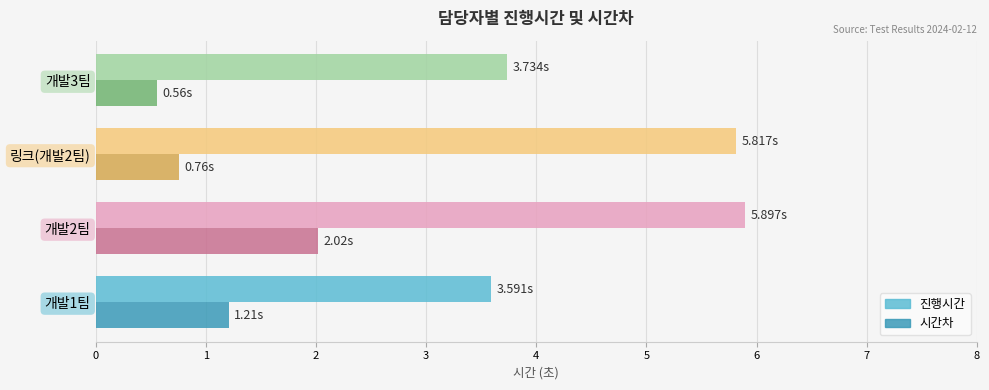

What is the spread (max minus min) of values at 개발1팀?

2.4